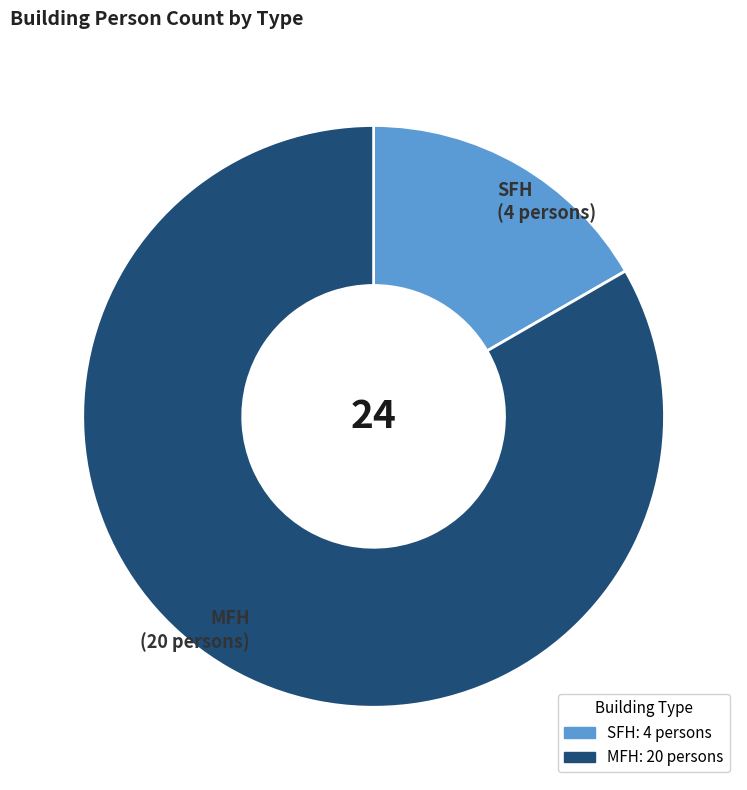

Is it true that MFH is 83% of the pie?

True